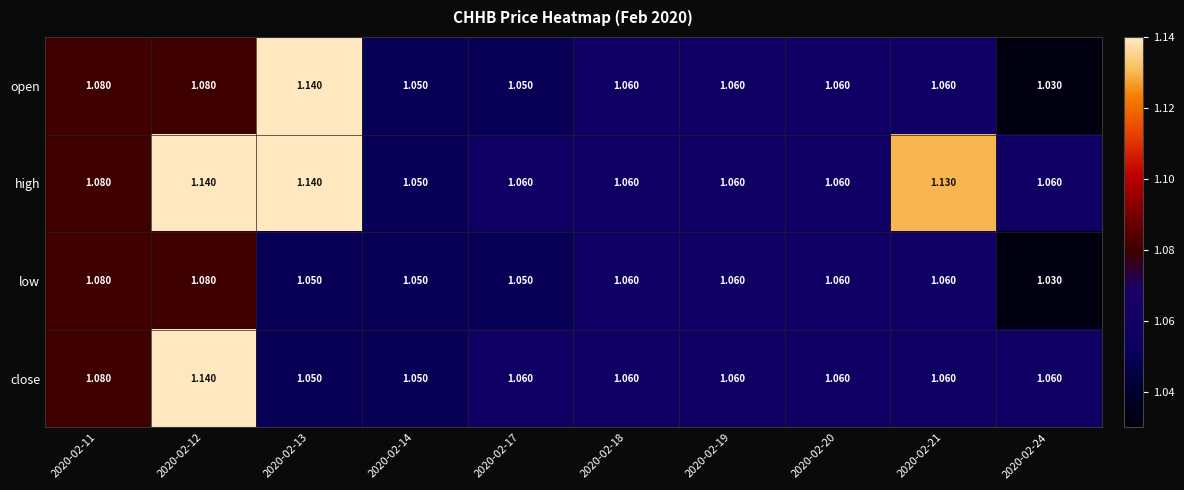

At how many categories does at least one series exceed 1?

10